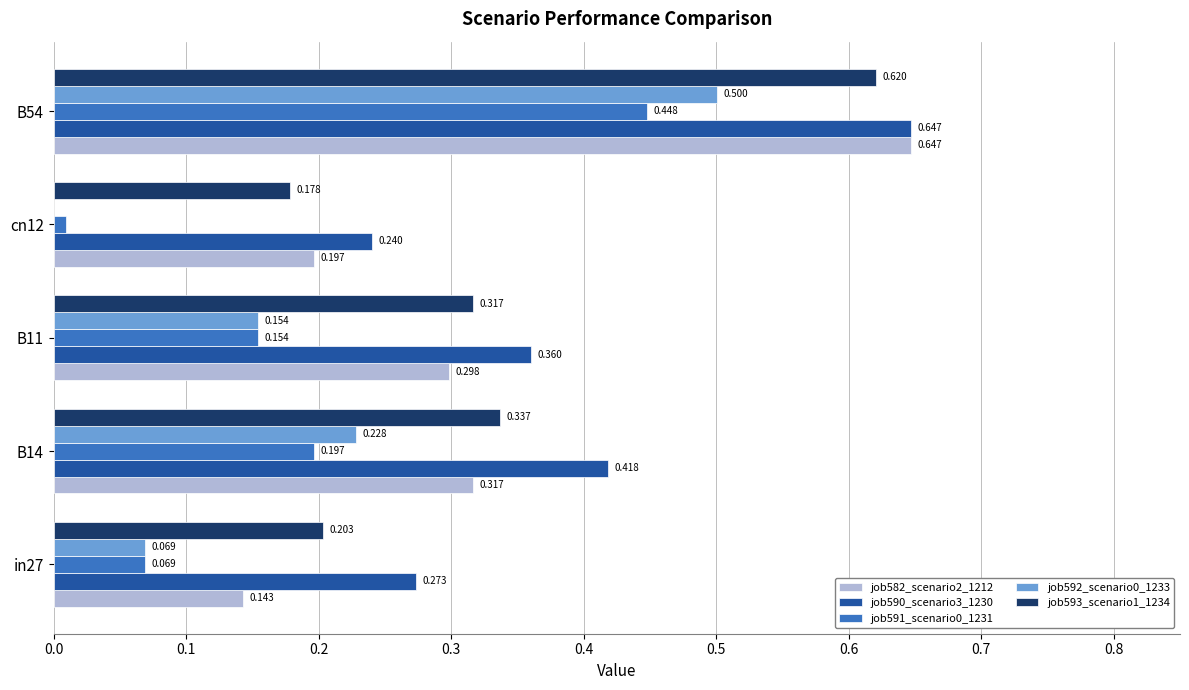

At which label does job593_scenario1_1234 reach its peak?

B54